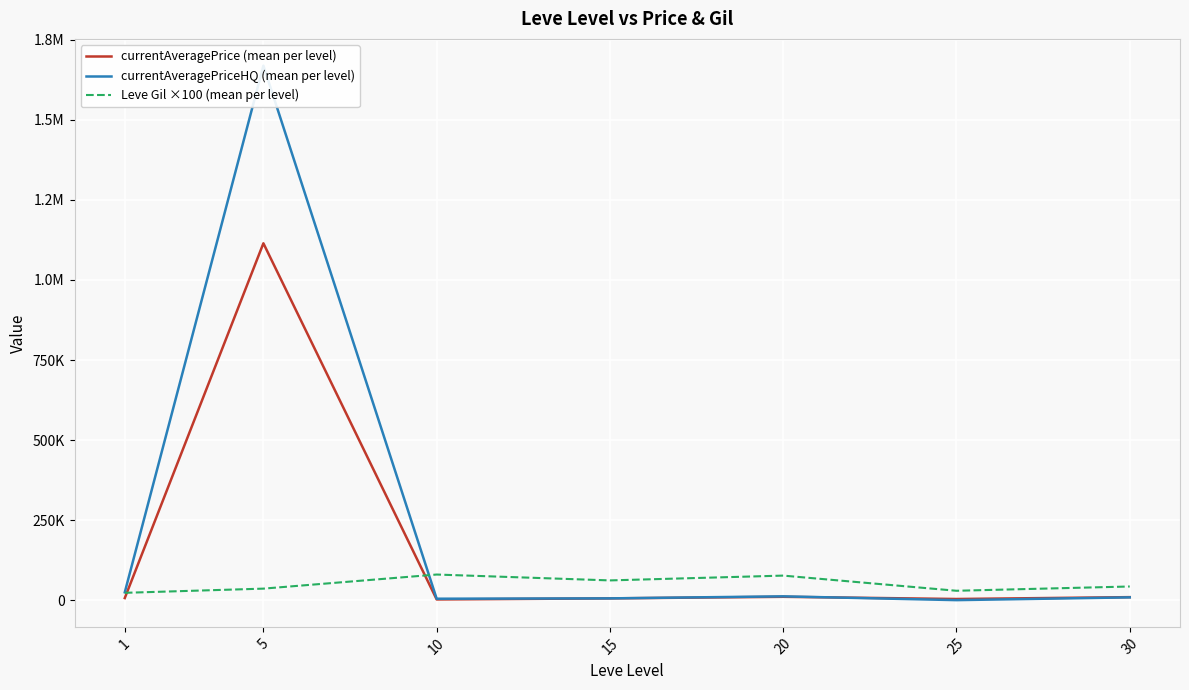

What is the difference between the second highest and second lowest values in the Leve Gil ×100 (mean per level) series?

47333.3